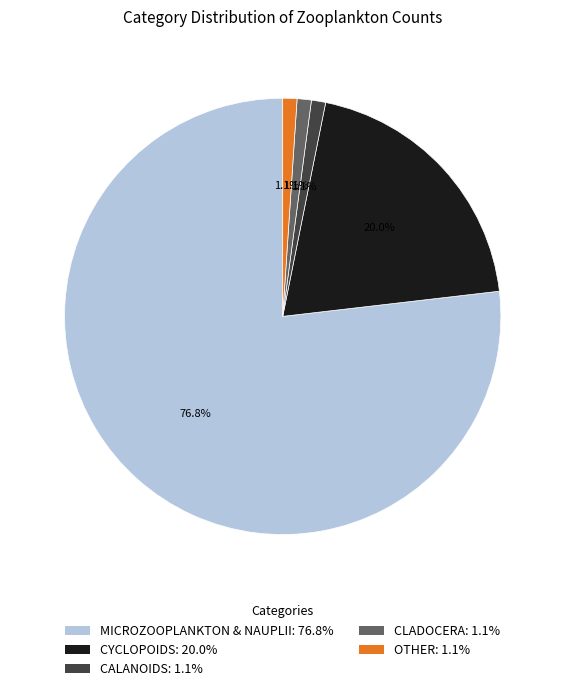

What portion of the pie excludes OTHER: 1.1%?

98.9%